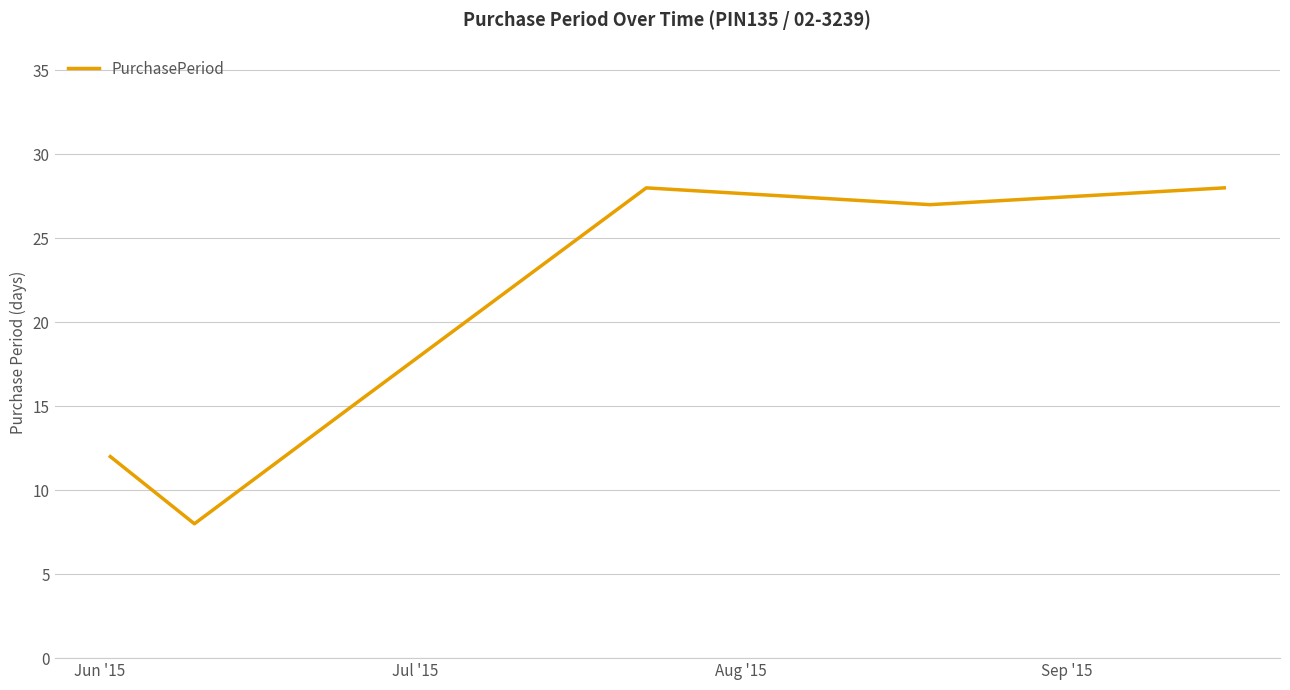

True or false: the data has more than 1 interior local peaks.

False